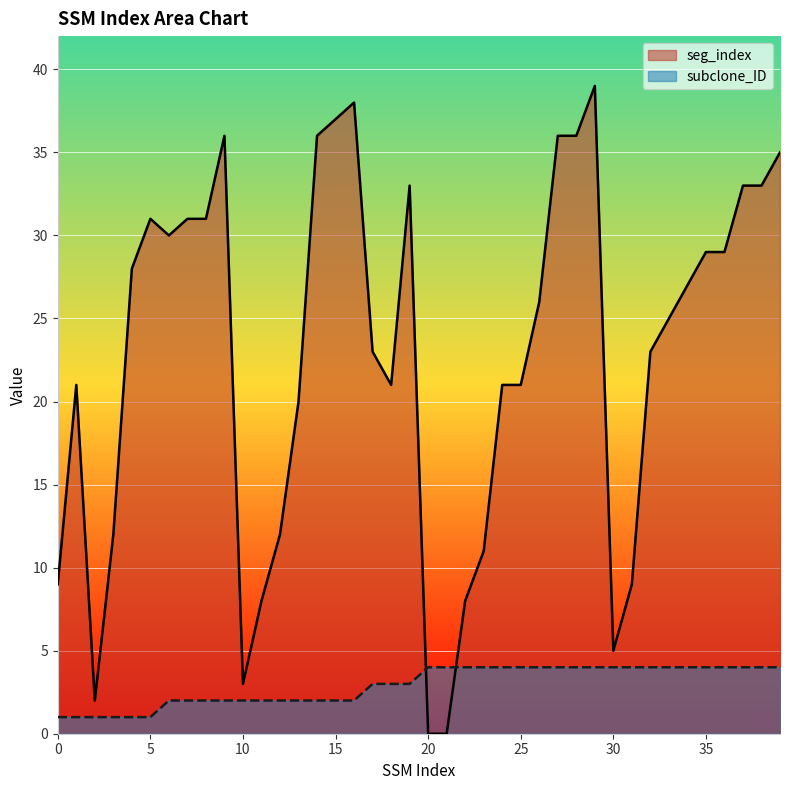

True or false: seg_index has a value of 13 at 34.

False